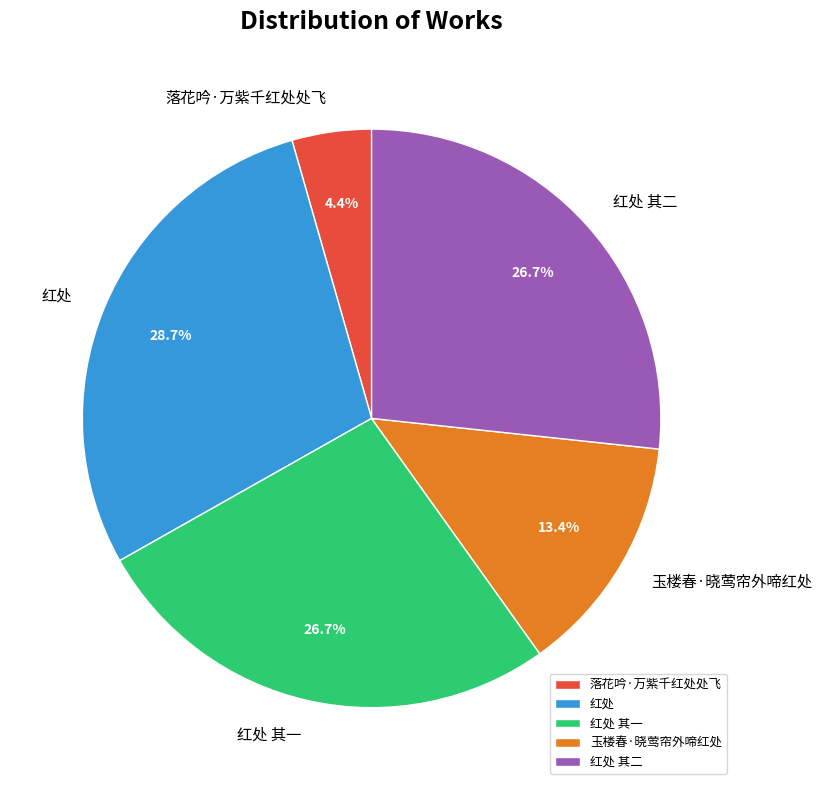

Approximately how many times larger is the value at 落花吟·万紫千红处处飞 compared to 玉楼春·晓莺帘外啼红处?

0.3